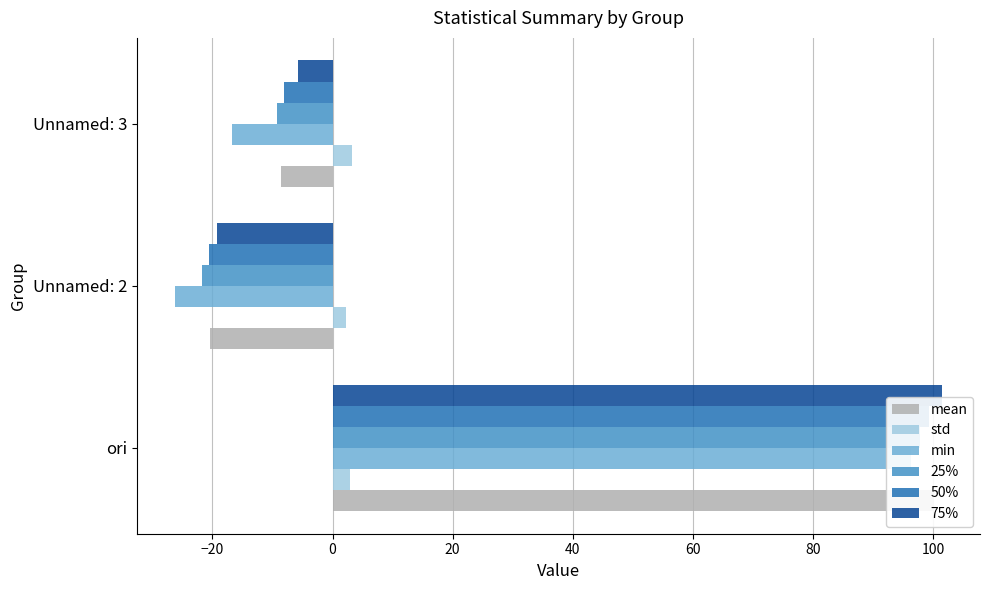

Are the bars horizontal?

Yes